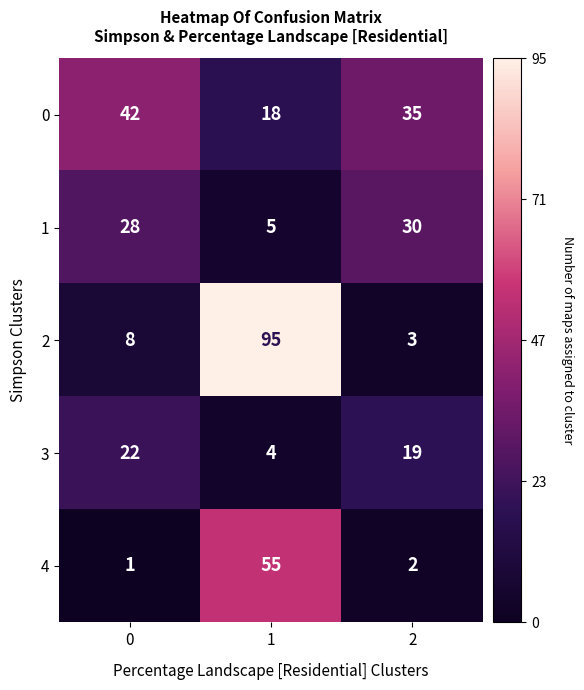

What is the difference between the maximum and second lowest values in the 3 series?

3